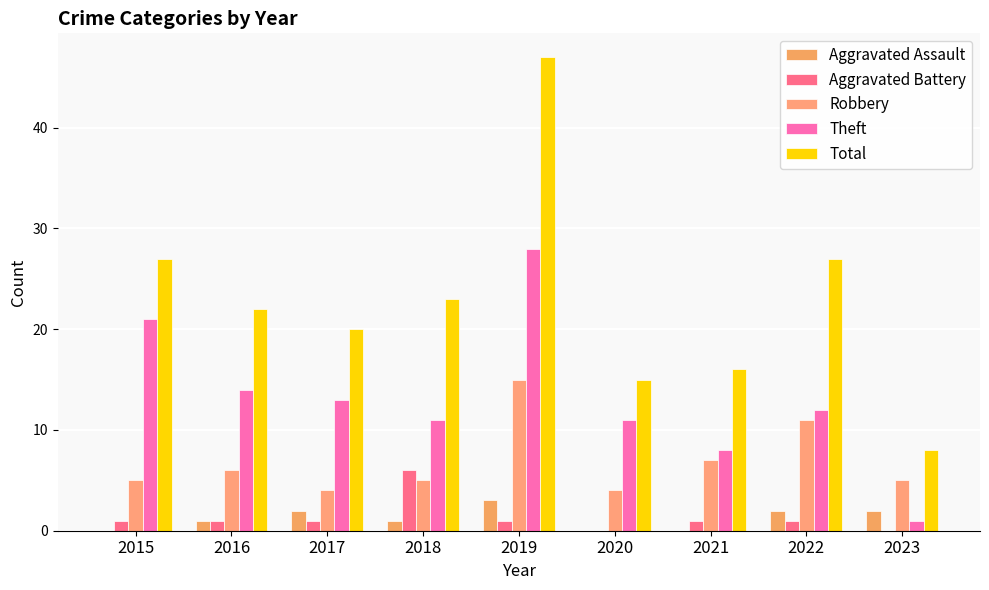

Which category has the highest value in the Total series?

2019